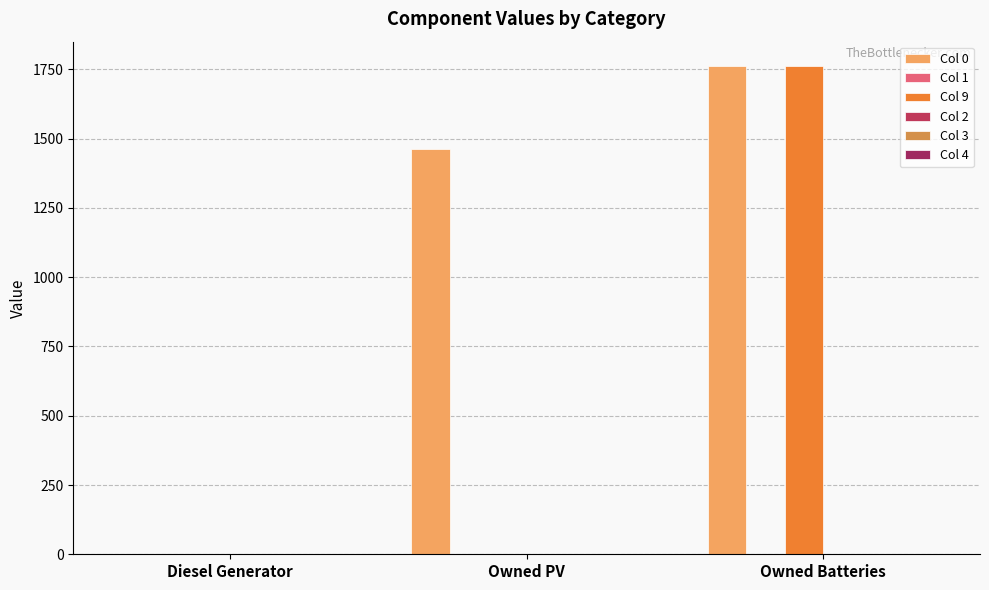

How many groups of bars are there?

3